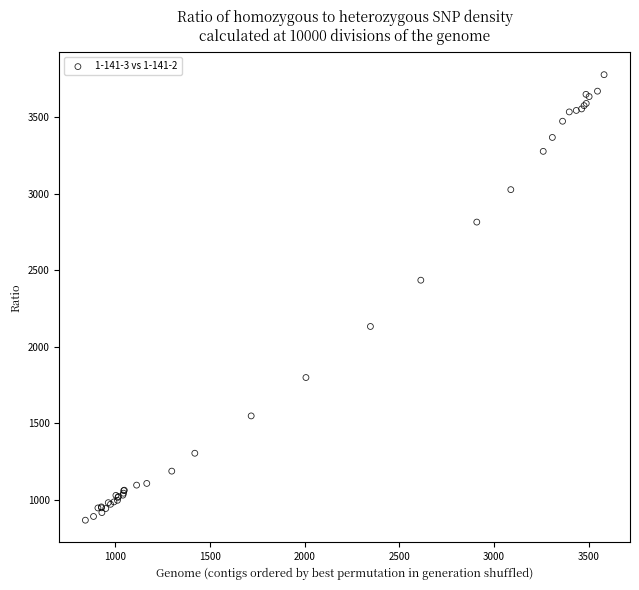

What Y value in the scatter plot is closest to 2322?

2435.3